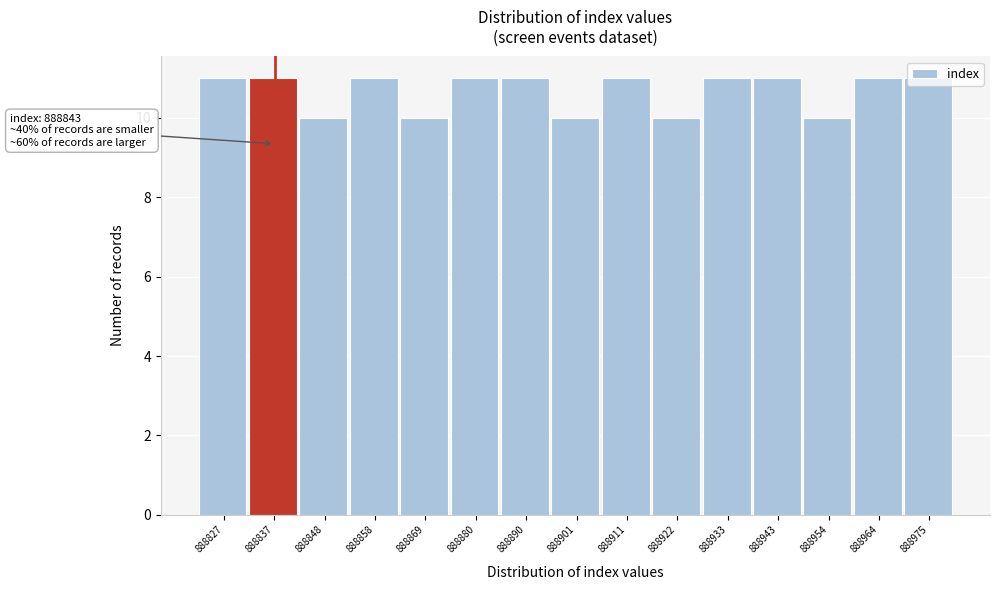

What is the value of the 13th bar from the left?

10